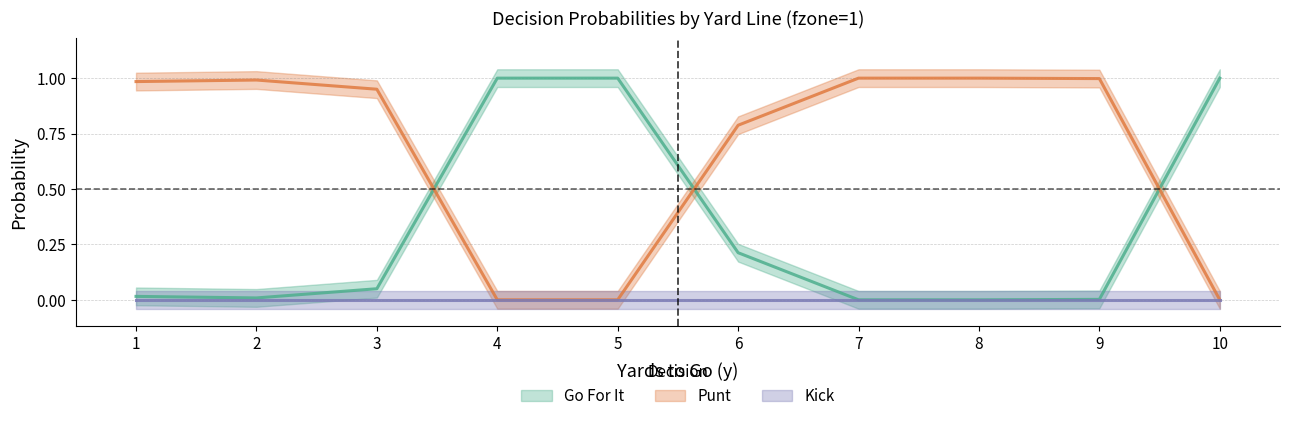

At which category is the sum across all series the highest?

1